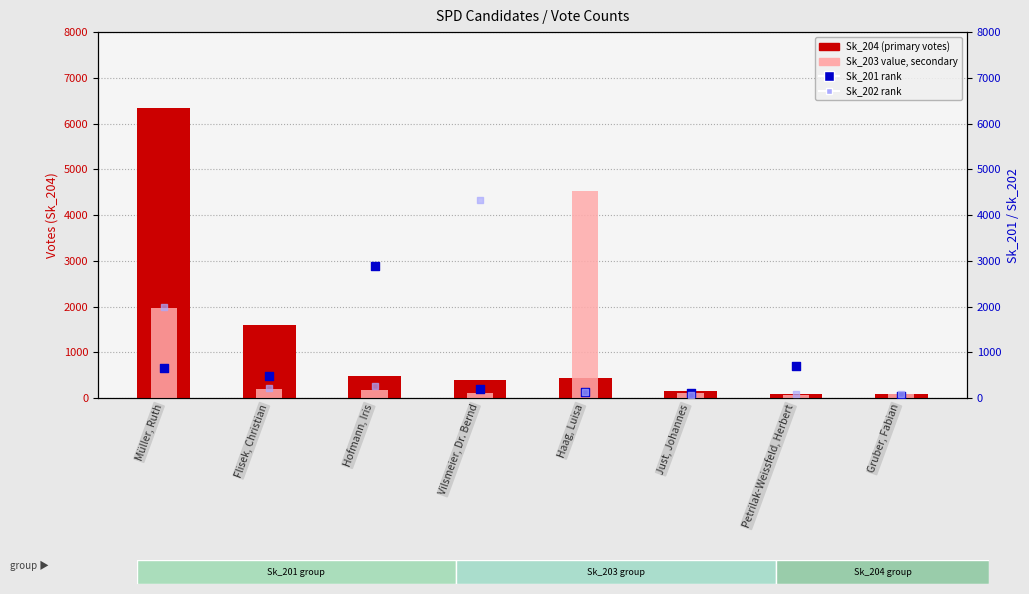

At how many categories does at least one series exceed 4580?

1